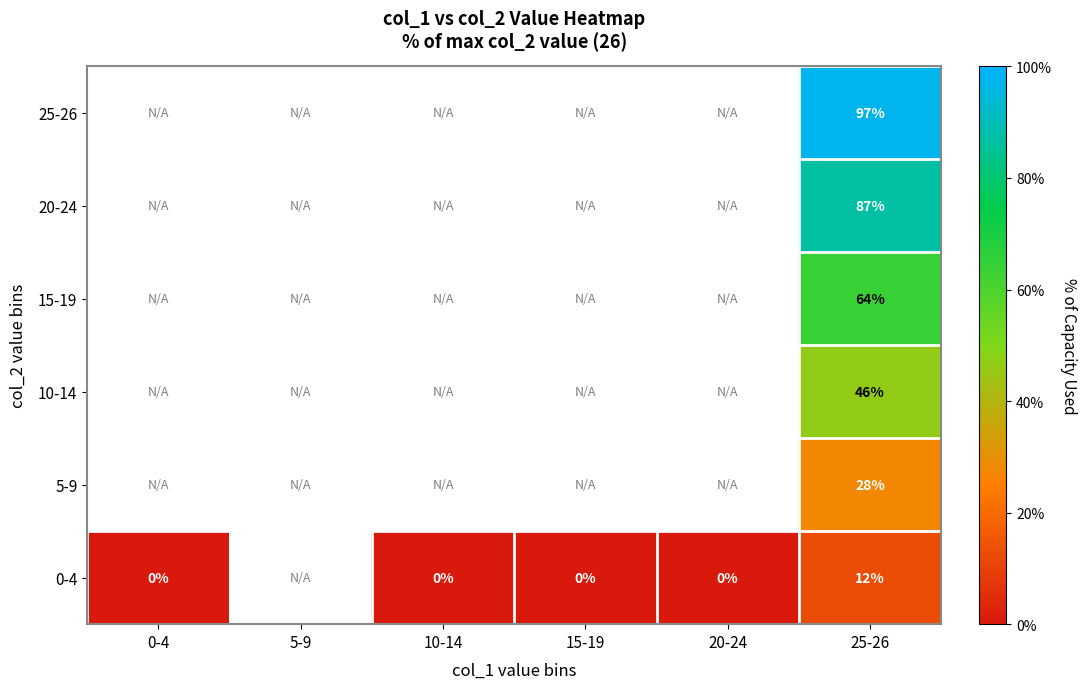

How many distinct data groups are displayed?

6